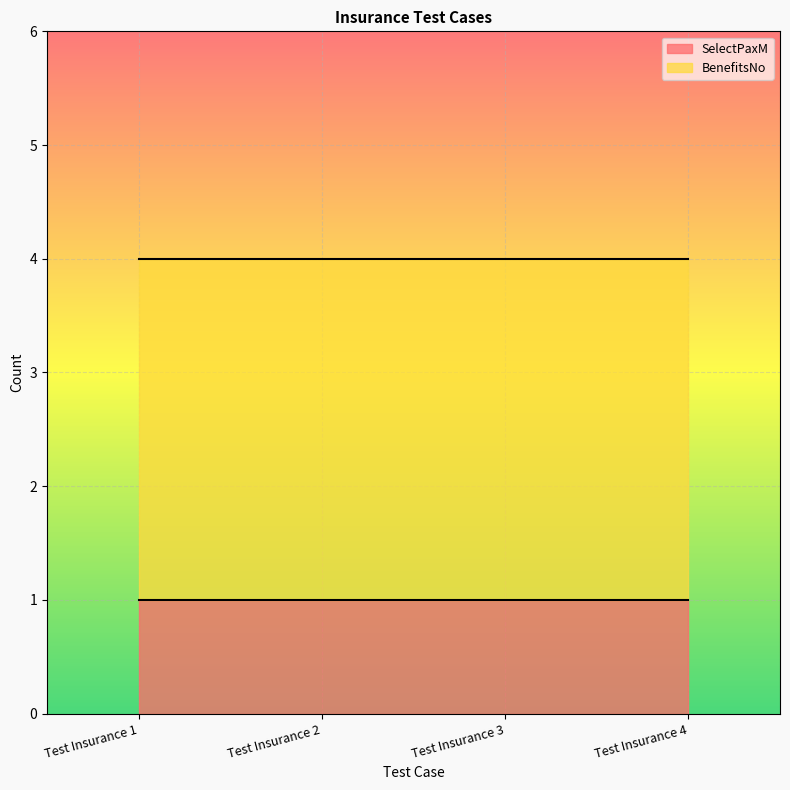

Is it true that SelectPaxM equals 1 at Test Insurance 3?

True